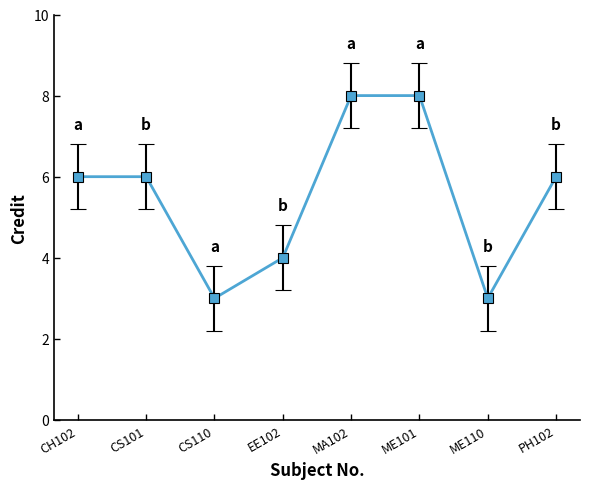

What is the greatest value displayed?

8